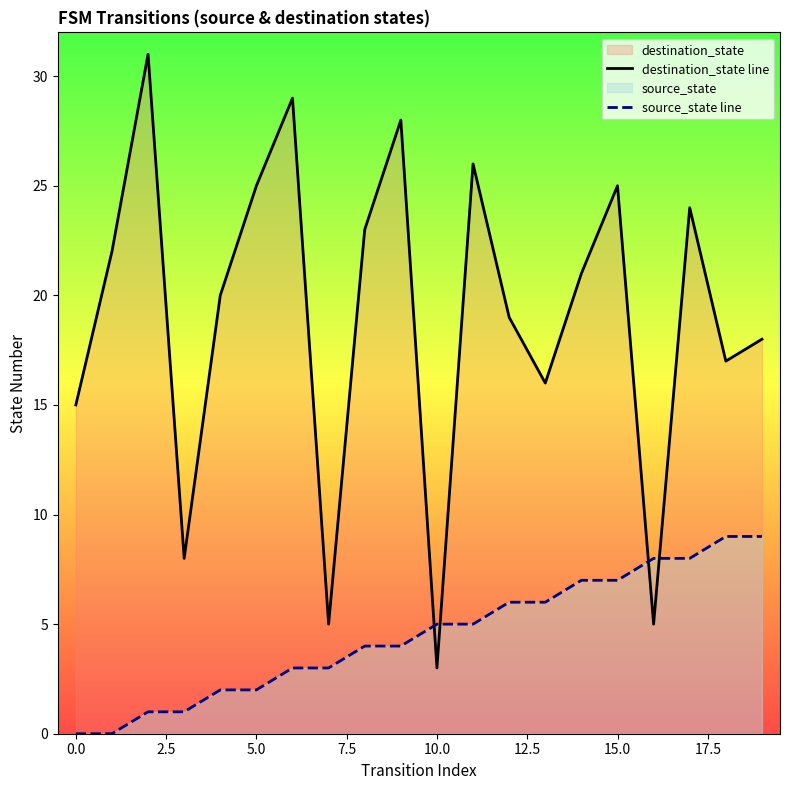

True or false: source_state line has a value of 2 at 10.0.

False